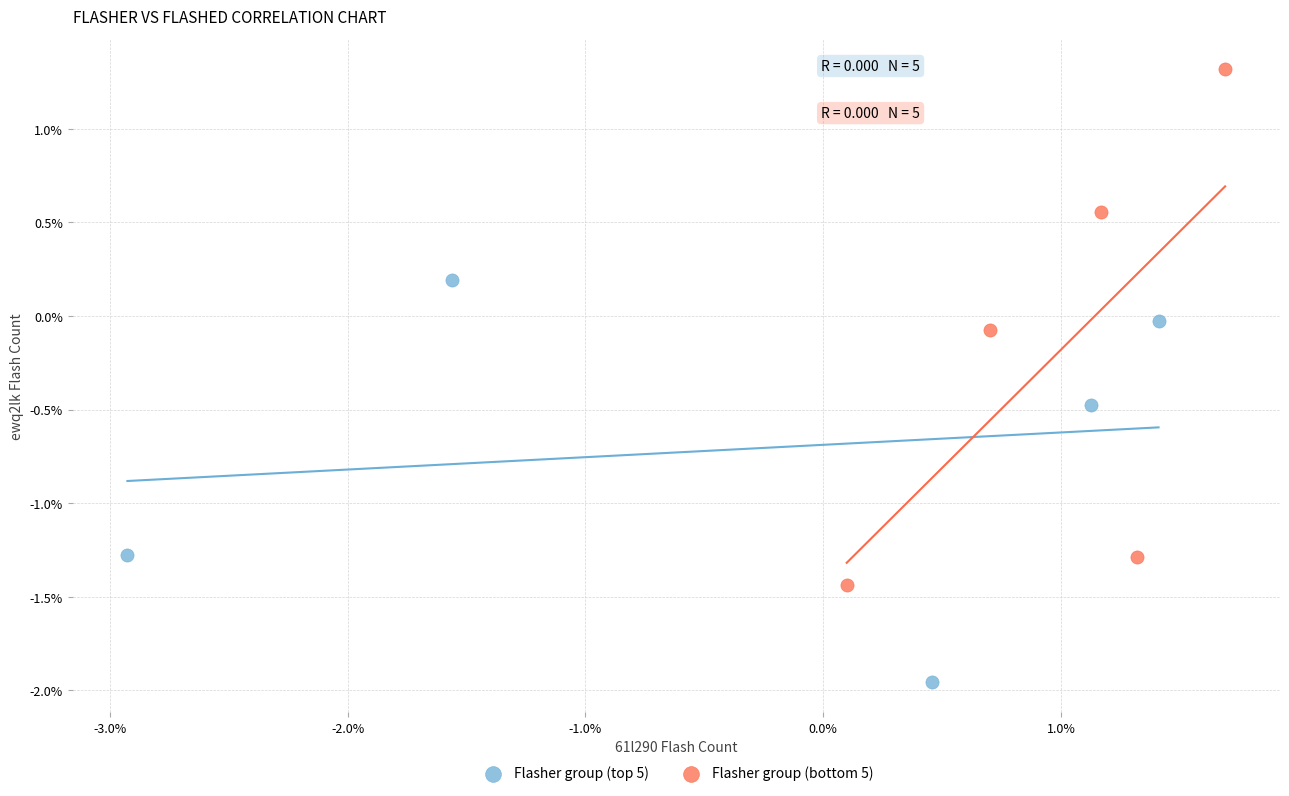

Which series has the widest spread of Y values?

Flasher group (bottom 5)